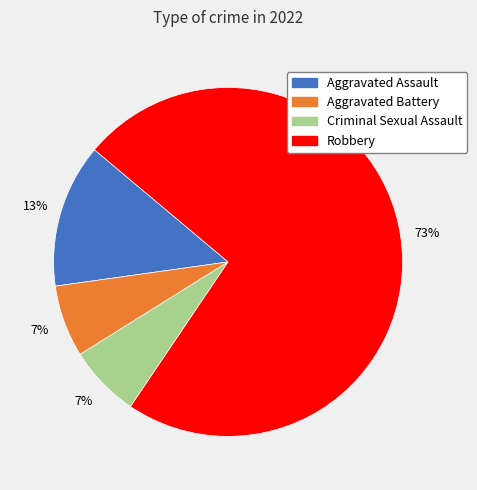

Combined, do Criminal Sexual Assault and Aggravated Battery account for over 50%?

No